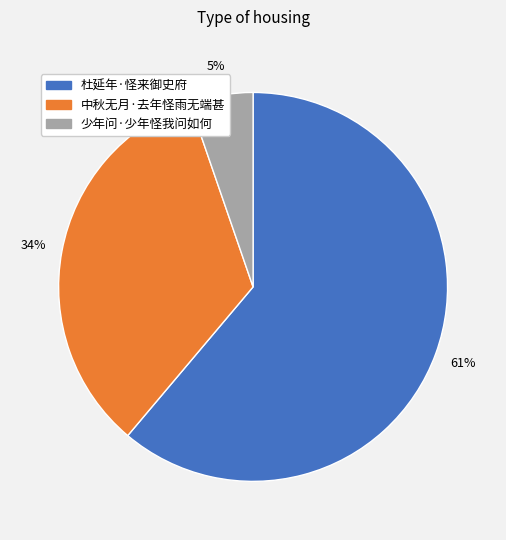

Does any single category account for the majority?

Yes